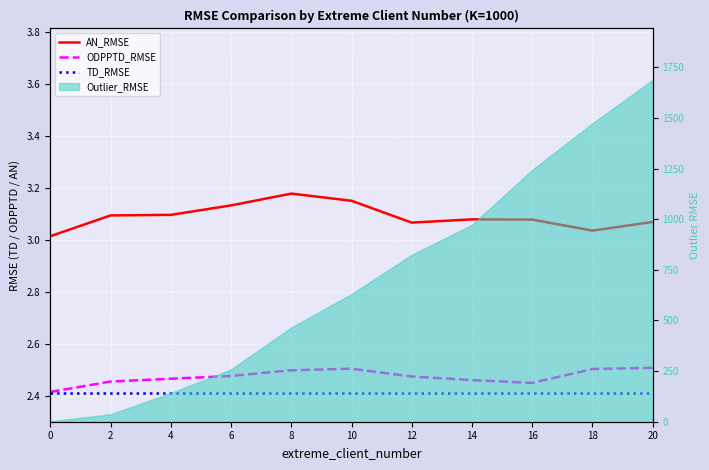

What is the minimum value shown in the chart?

2.4